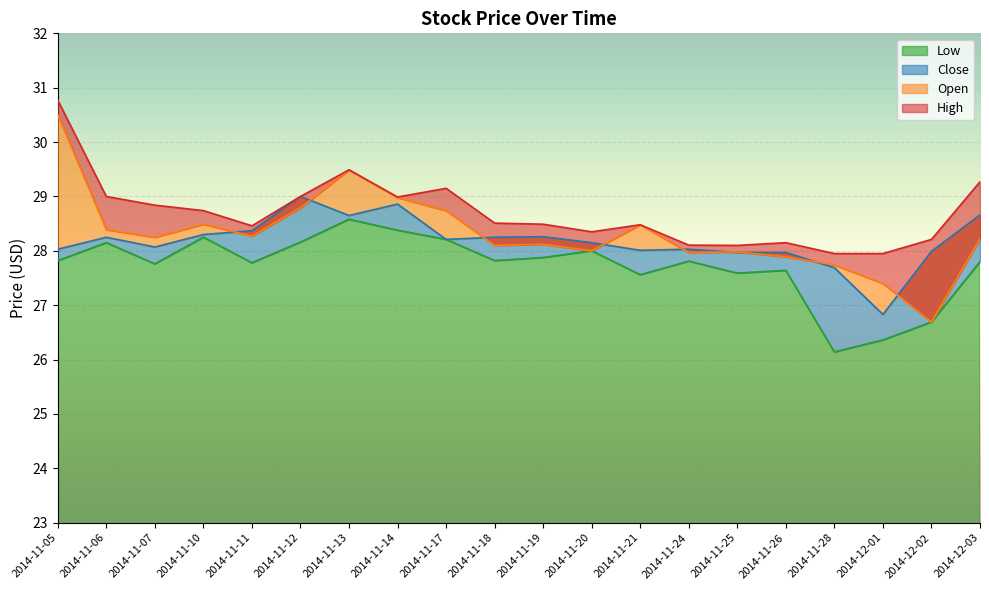

At which category does the chart reach its peak across all series?

2014-11-05